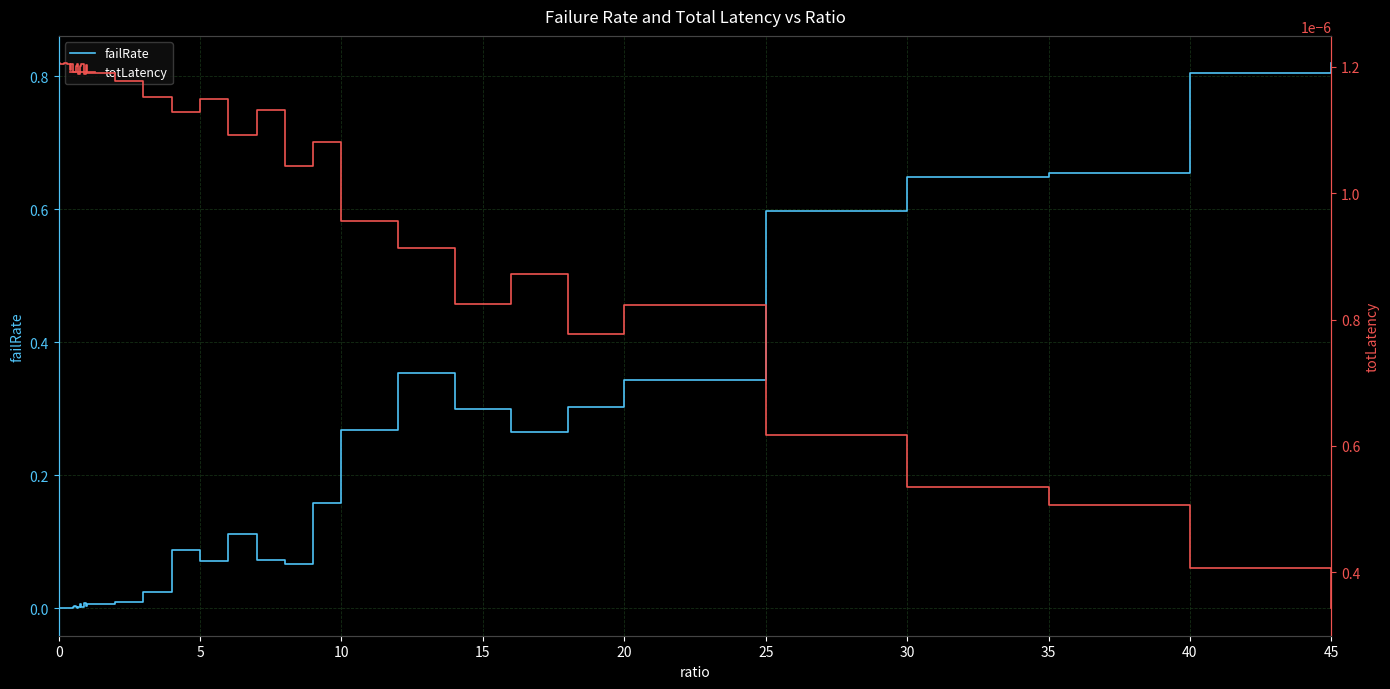

True or false: failRate and totLatency intersect in this chart.

True